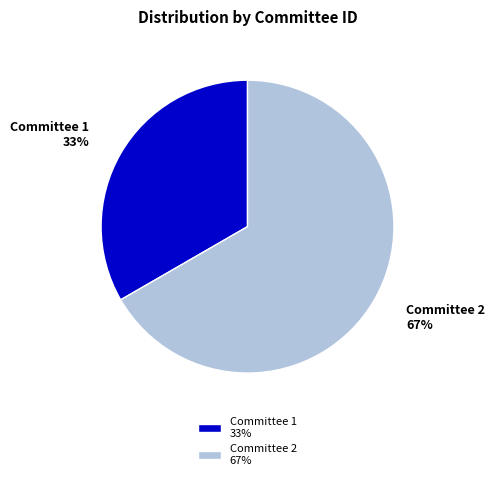

Between Committee 1 33% and Committee 2 67%, which is larger?

Committee 2 67%